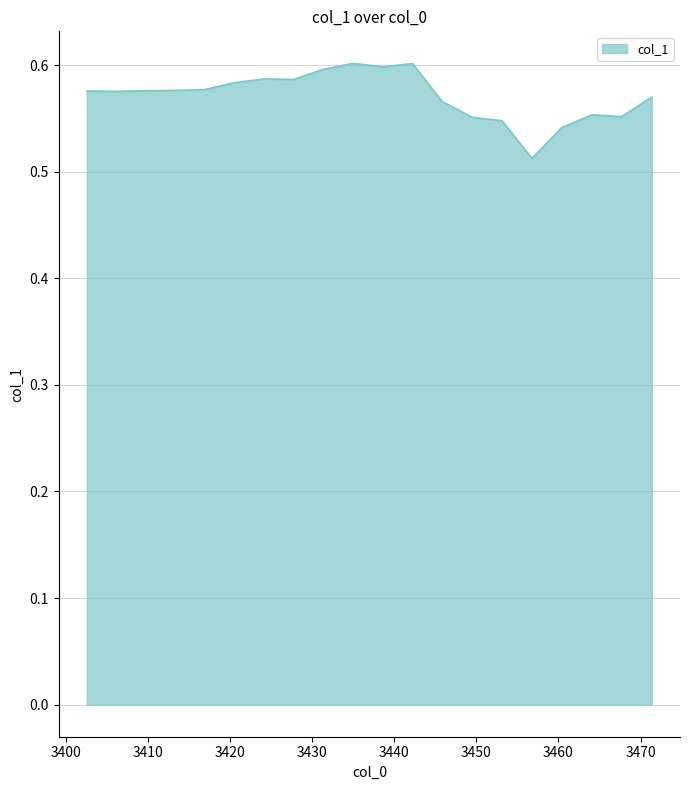

What is the difference between the second highest and second lowest values?

0.1